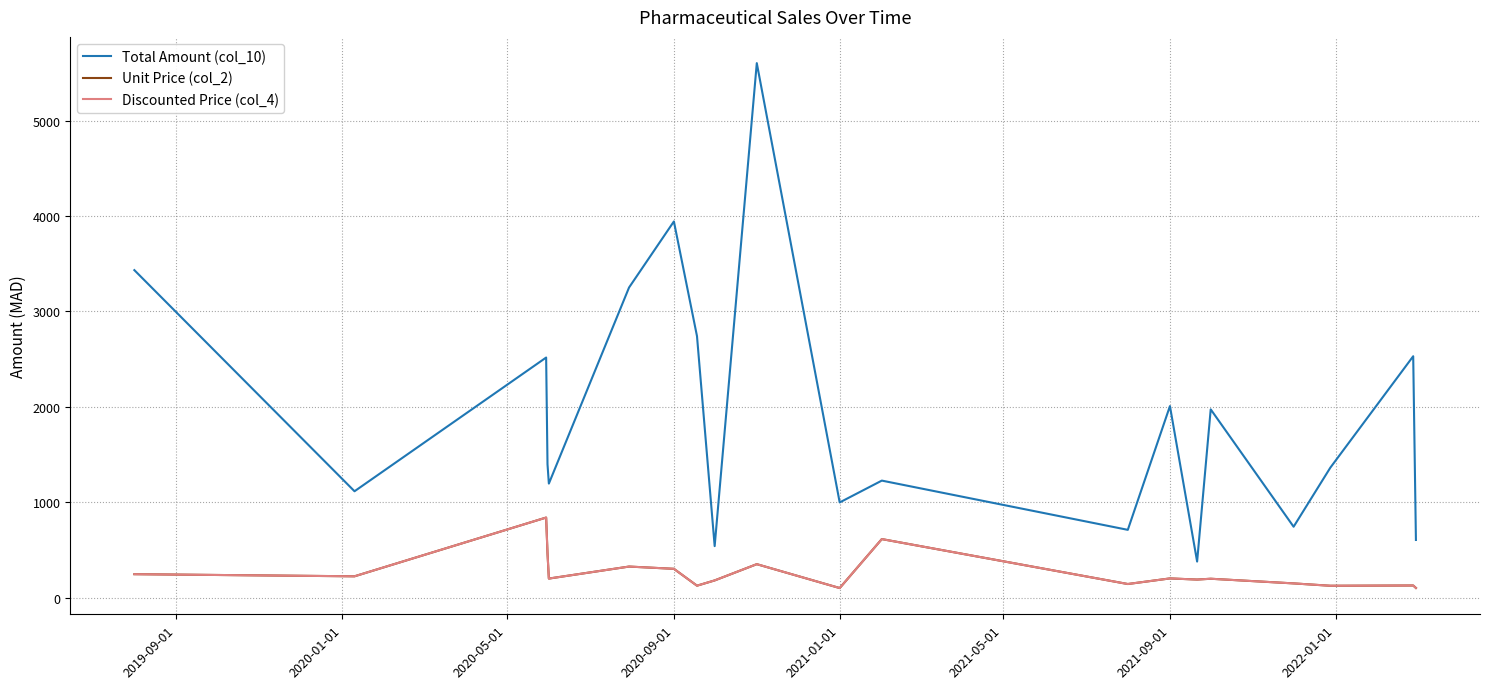

Does the chart have visible grid lines?

Yes